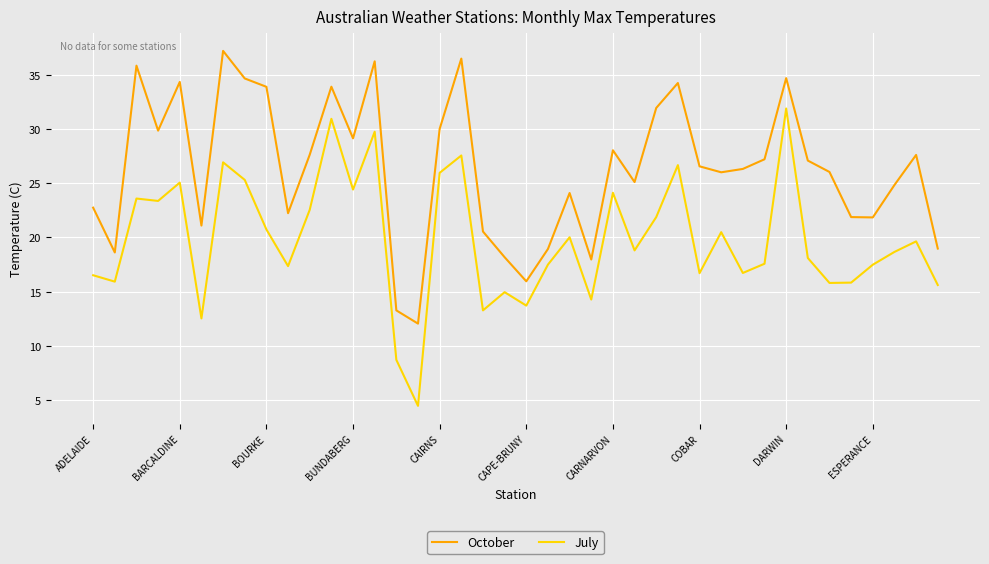

List the series in order of their peak value, highest first.

October, July